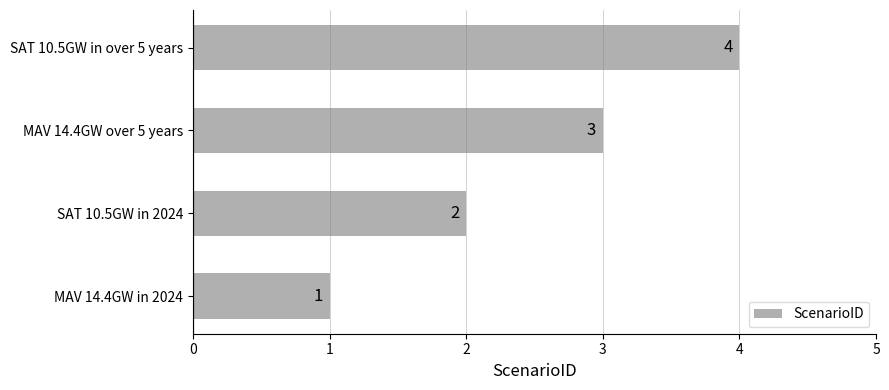

What is the difference between the maximum and minimum values?

3